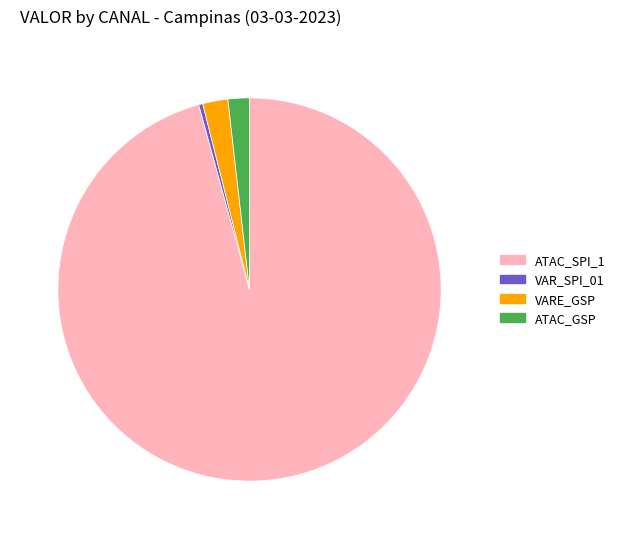

What is the largest slice in the pie chart?

ATAC_SPI_1